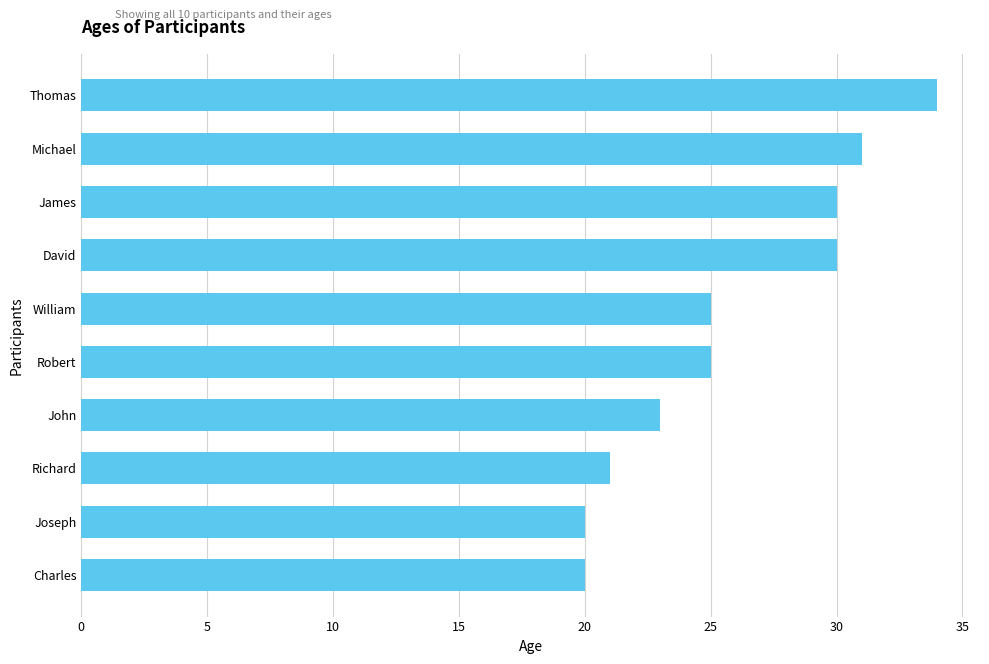

What is the average value?

26